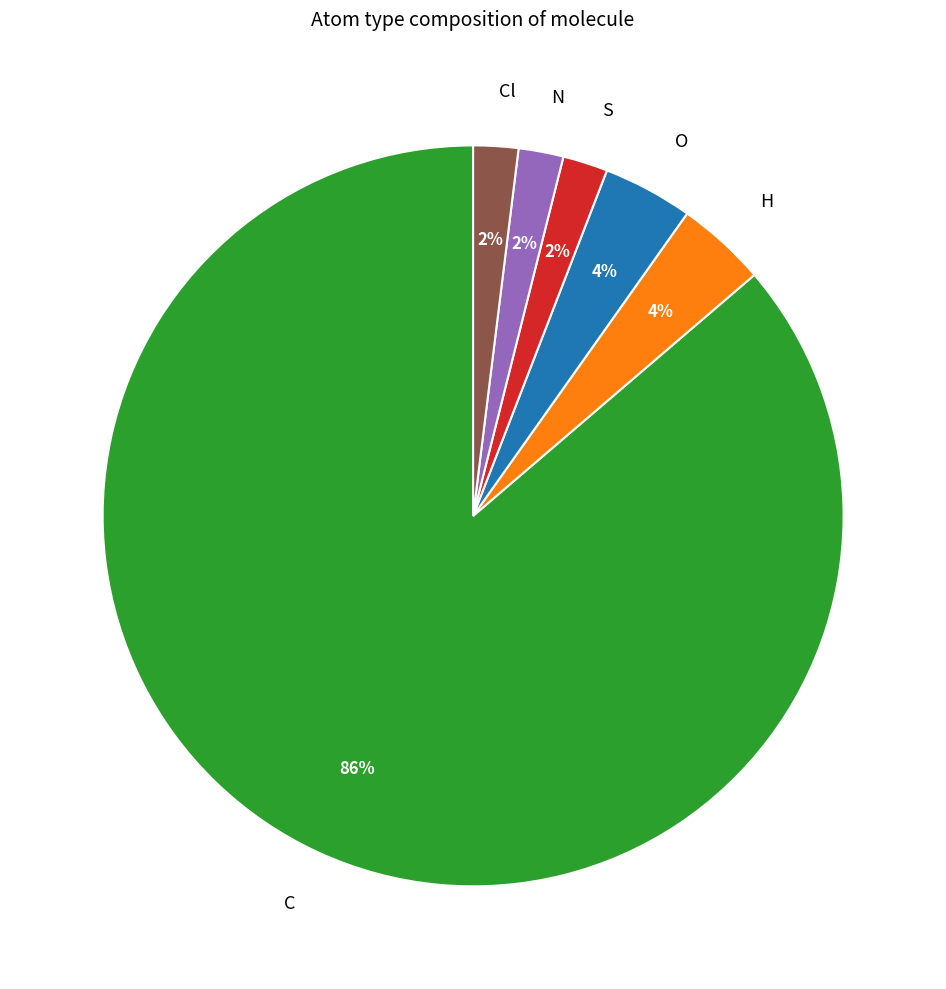

The Cl slice represents 2% of the pie. True or false?

True